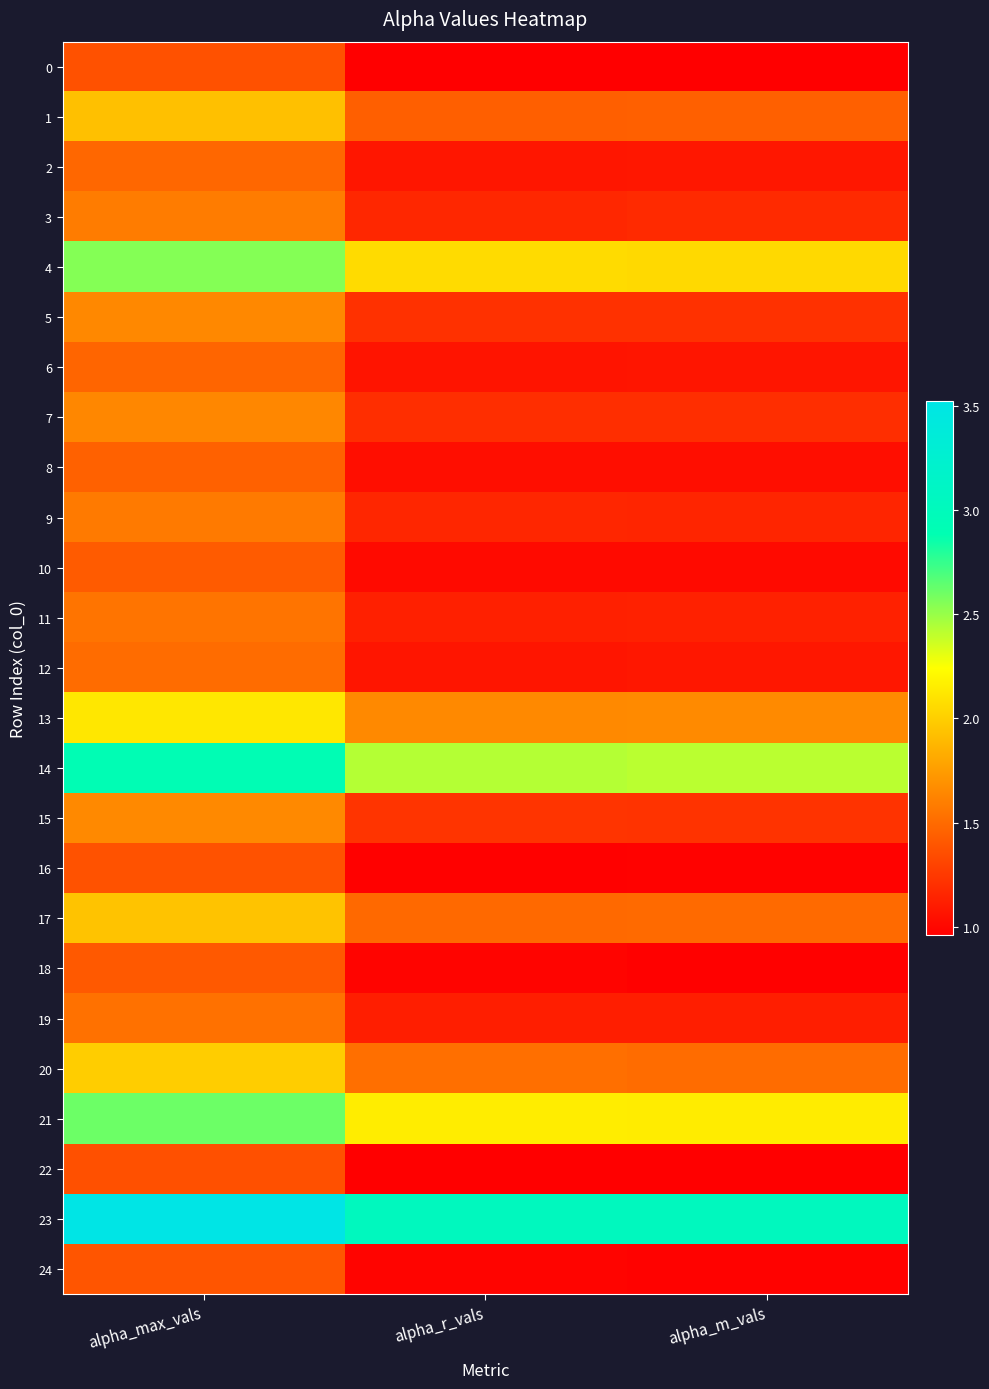

Reading left to right, extract all data points from this chart.

0: alpha_max_vals=1.4	alpha_r_vals=1.0	alpha_m_vals=1.0
1: alpha_max_vals=1.9	alpha_r_vals=1.4	alpha_m_vals=1.4
2: alpha_max_vals=1.5	alpha_r_vals=1.1	alpha_m_vals=1.1
3: alpha_max_vals=1.6	alpha_r_vals=1.2	alpha_m_vals=1.2
4: alpha_max_vals=2.6	alpha_r_vals=2.1	alpha_m_vals=2.1
5: alpha_max_vals=1.6	alpha_r_vals=1.2	alpha_m_vals=1.2
6: alpha_max_vals=1.5	alpha_r_vals=1.1	alpha_m_vals=1.1
7: alpha_max_vals=1.6	alpha_r_vals=1.2	alpha_m_vals=1.2
8: alpha_max_vals=1.5	alpha_r_vals=1.0	alpha_m_vals=1.0
9: alpha_max_vals=1.6	alpha_r_vals=1.2	alpha_m_vals=1.2
10: alpha_max_vals=1.4	alpha_r_vals=1.0	alpha_m_vals=1.0
11: alpha_max_vals=1.6	alpha_r_vals=1.1	alpha_m_vals=1.1
12: alpha_max_vals=1.5	alpha_r_vals=1.1	alpha_m_vals=1.1
13: alpha_max_vals=2.1	alpha_r_vals=1.7	alpha_m_vals=1.7
14: alpha_max_vals=2.9	alpha_r_vals=2.4	alpha_m_vals=2.4
15: alpha_max_vals=1.7	alpha_r_vals=1.2	alpha_m_vals=1.2
16: alpha_max_vals=1.4	alpha_r_vals=1.0	alpha_m_vals=1.0
17: alpha_max_vals=1.9	alpha_r_vals=1.5	alpha_m_vals=1.5
18: alpha_max_vals=1.4	alpha_r_vals=1.0	alpha_m_vals=1.0
19: alpha_max_vals=1.5	alpha_r_vals=1.1	alpha_m_vals=1.1
20: alpha_max_vals=2.0	alpha_r_vals=1.5	alpha_m_vals=1.5
21: alpha_max_vals=2.6	alpha_r_vals=2.2	alpha_m_vals=2.2
22: alpha_max_vals=1.4	alpha_r_vals=1.0	alpha_m_vals=1.0
23: alpha_max_vals=3.5	alpha_r_vals=3.0	alpha_m_vals=3.0
24: alpha_max_vals=1.4	alpha_r_vals=1.0	alpha_m_vals=1.0